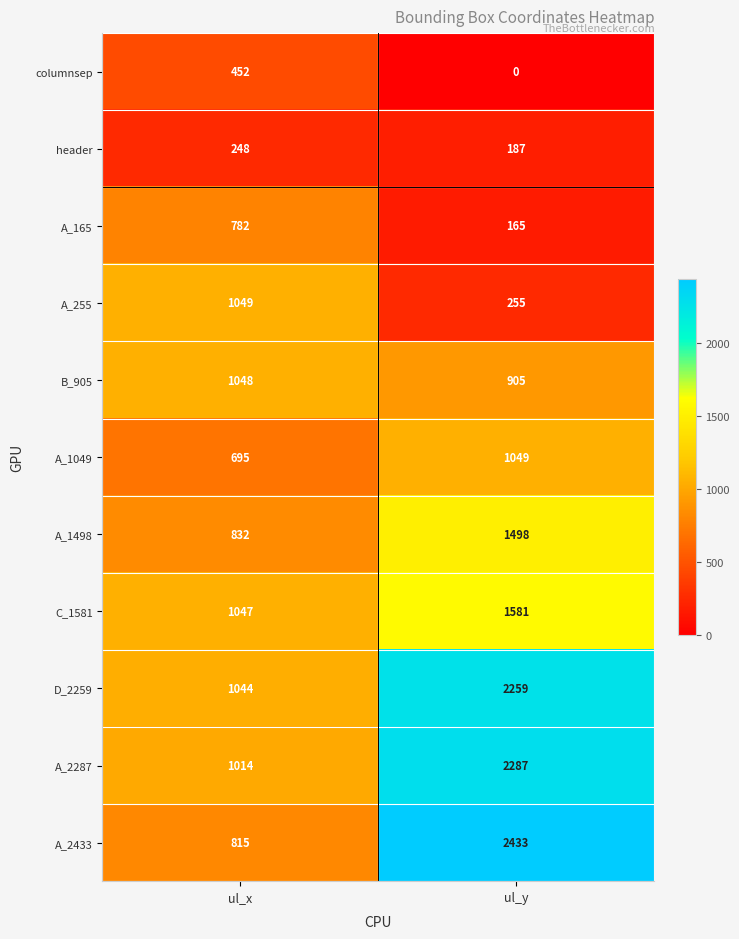

Reading right to left, what are all the values shown in this chart?

columnsep: ul_y=0	ul_x=452
header: ul_y=187	ul_x=248
A_165: ul_y=165	ul_x=782
A_255: ul_y=255	ul_x=1049
B_905: ul_y=905	ul_x=1048
A_1049: ul_y=1049	ul_x=695
A_1498: ul_y=1498	ul_x=832
C_1581: ul_y=1581	ul_x=1047
D_2259: ul_y=2259	ul_x=1044
A_2287: ul_y=2287	ul_x=1014
A_2433: ul_y=2433	ul_x=815